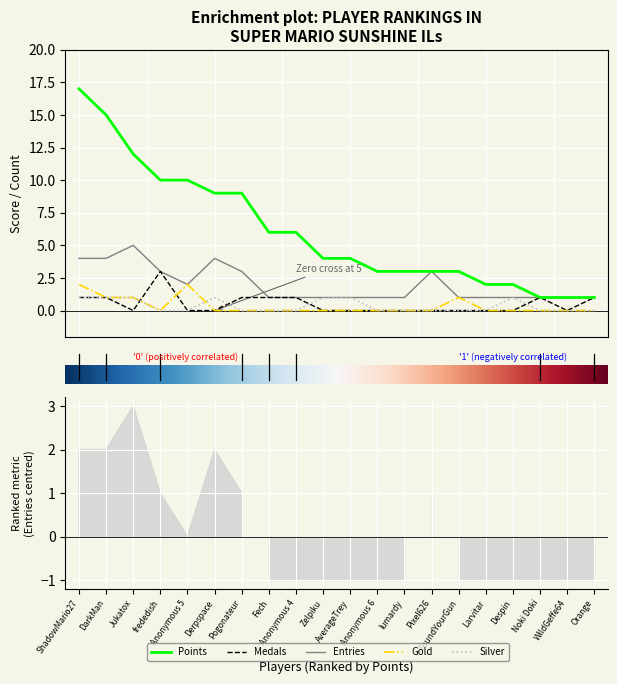

Count the number of data series in this chart.

5